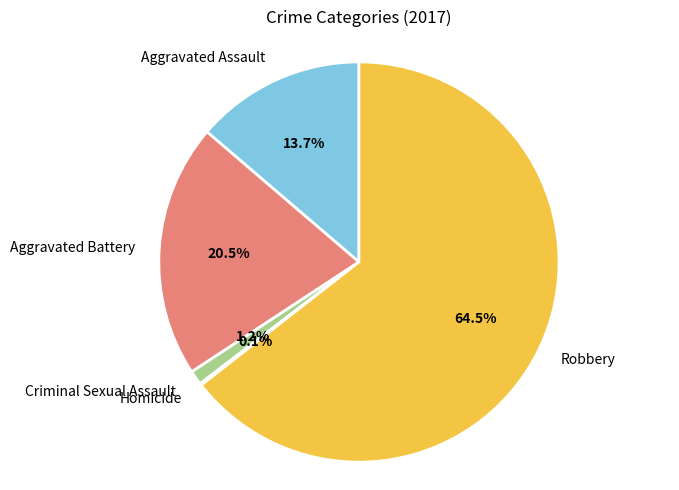

To the nearest percent, what portion does Aggravated Assault represent?

14%